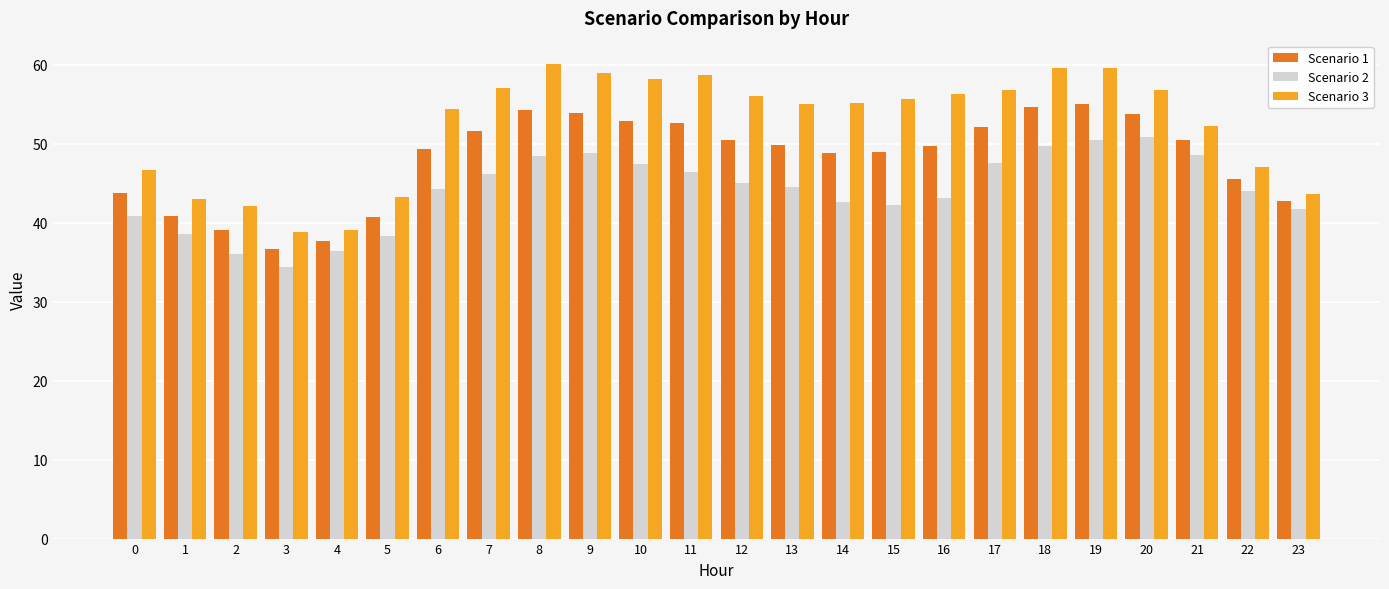

What are all the series names shown in the legend?

Scenario 1, Scenario 2, Scenario 3